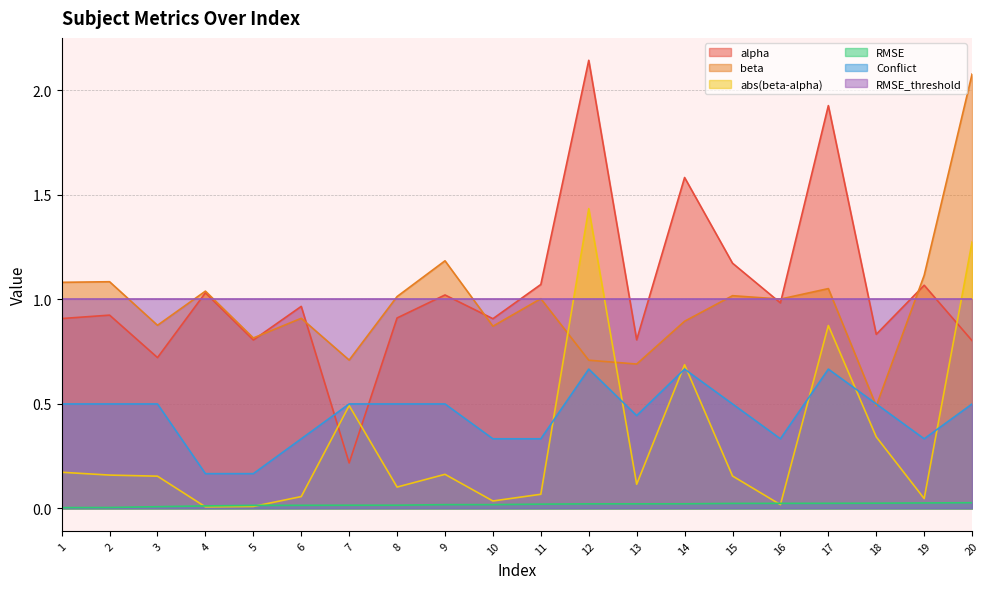

What is the value of the alpha point at the 19th from the left?

1.1